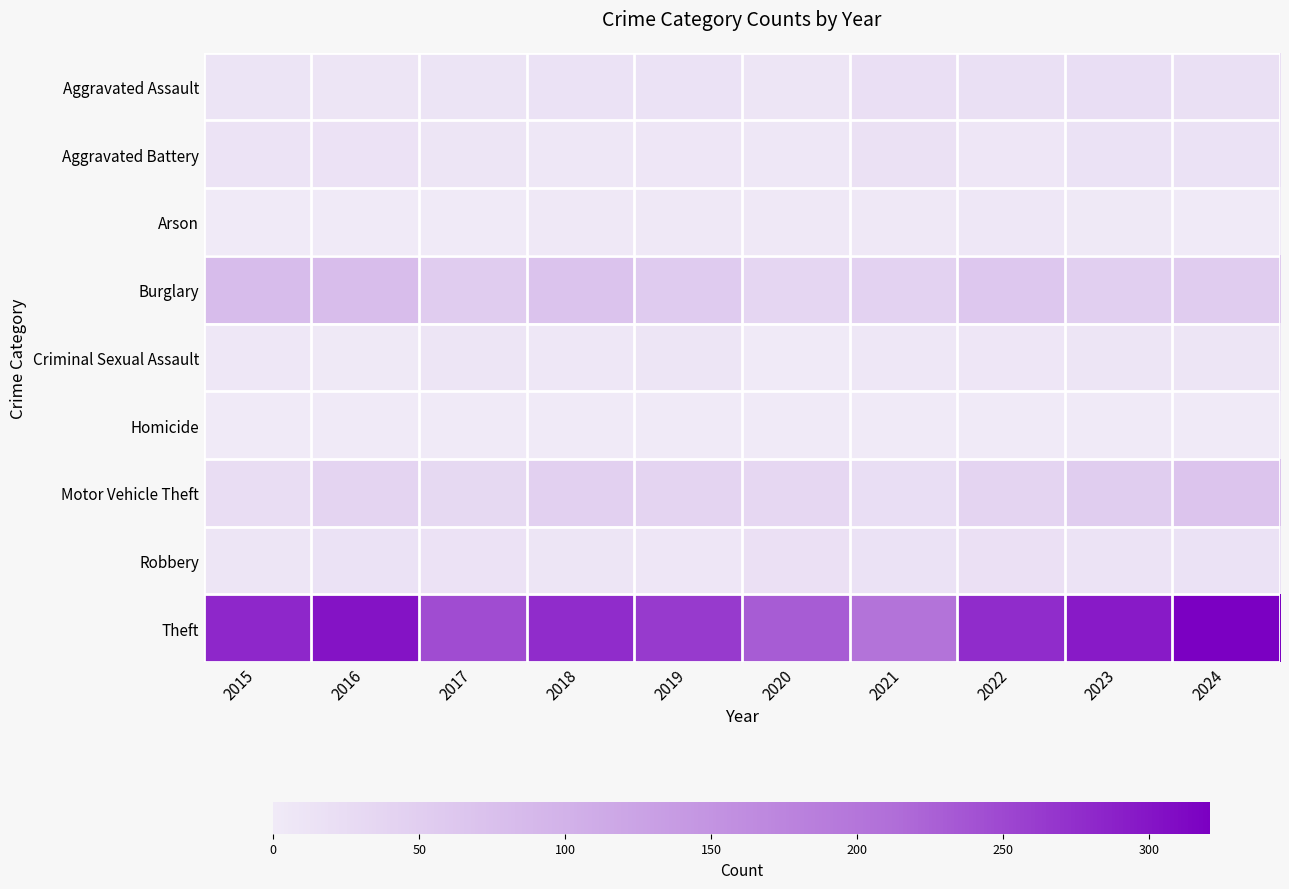

What is the total value across all series at 2024?

497